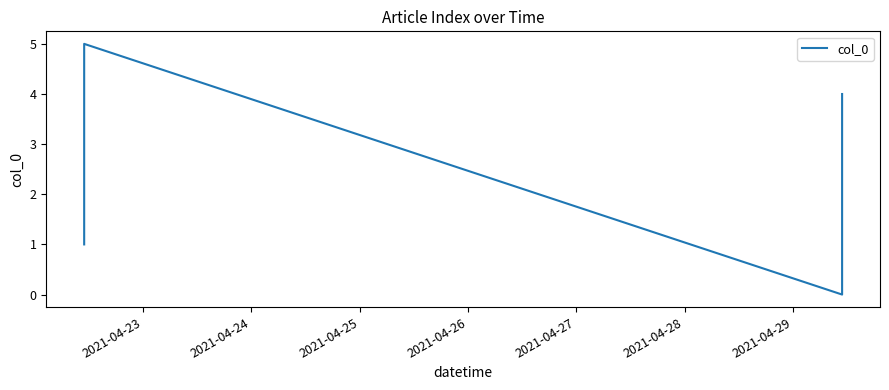

How many values are above zero?

5